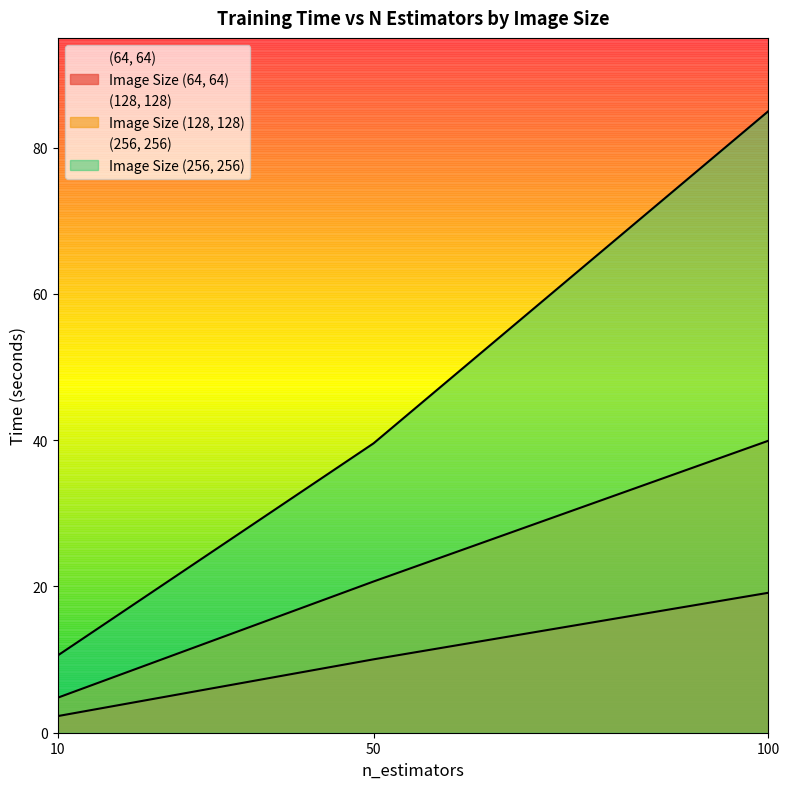

Between 50 and 10, which is larger?

50